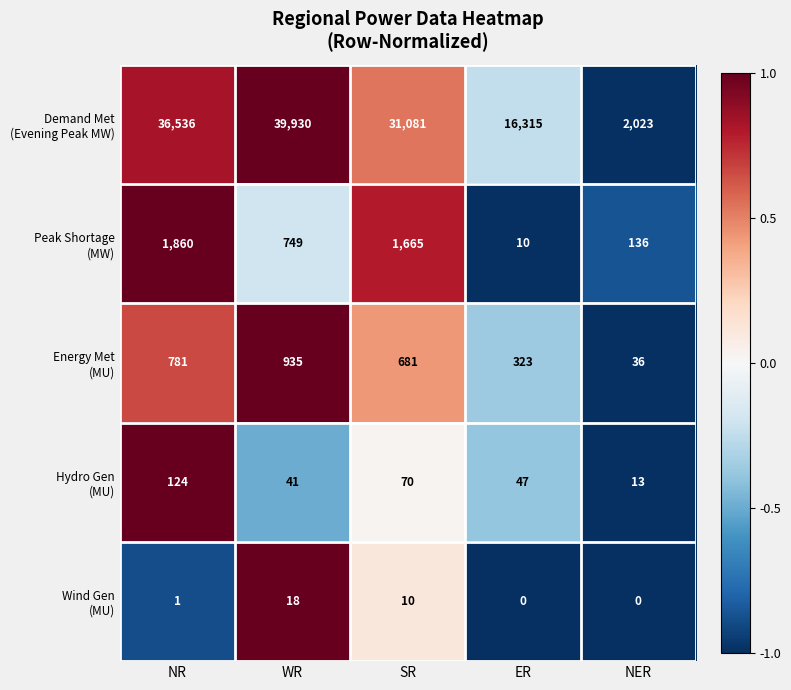

What is the total value across all series at ER?

16695